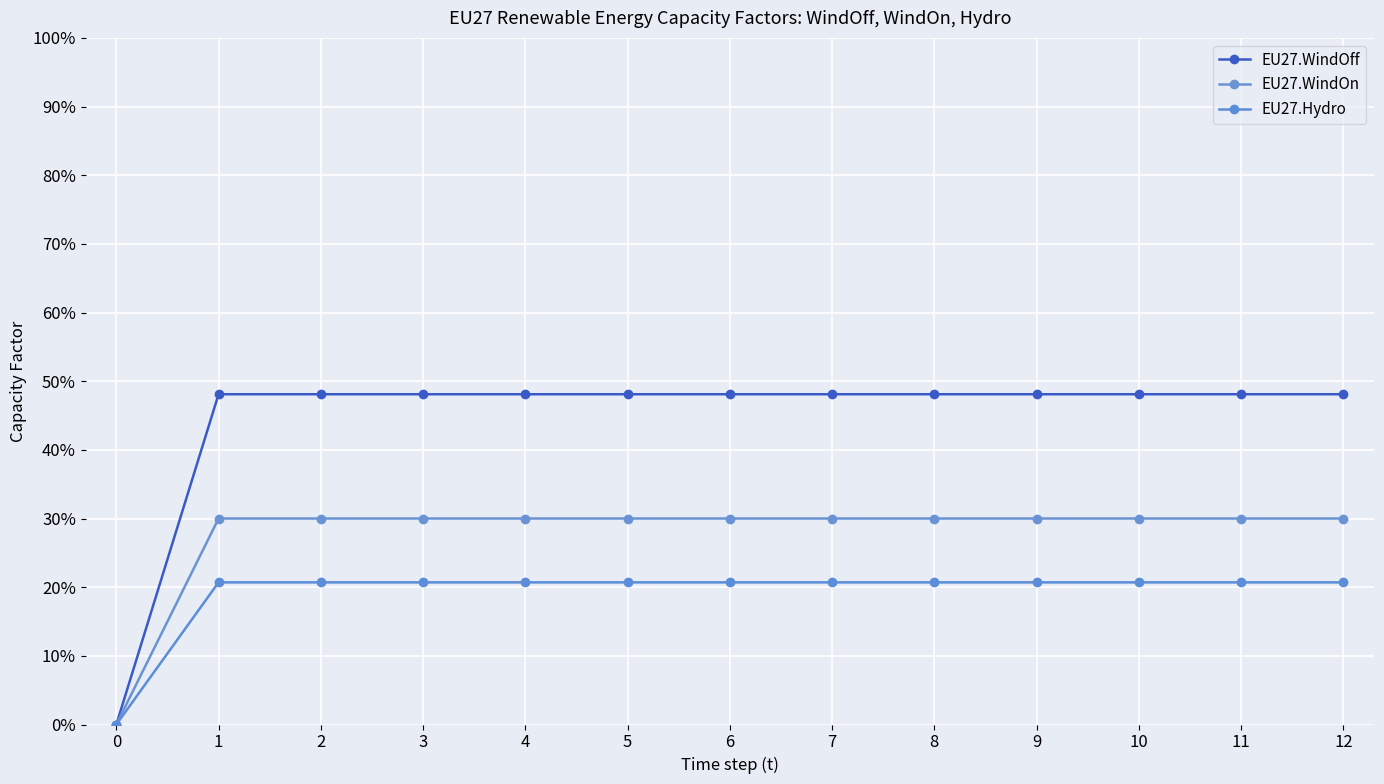

List the labels in order of EU27.WindOff value, largest first.

1, 2, 3, 4, 5, 6, 7, 8, 9, 10, 11, 12, 0